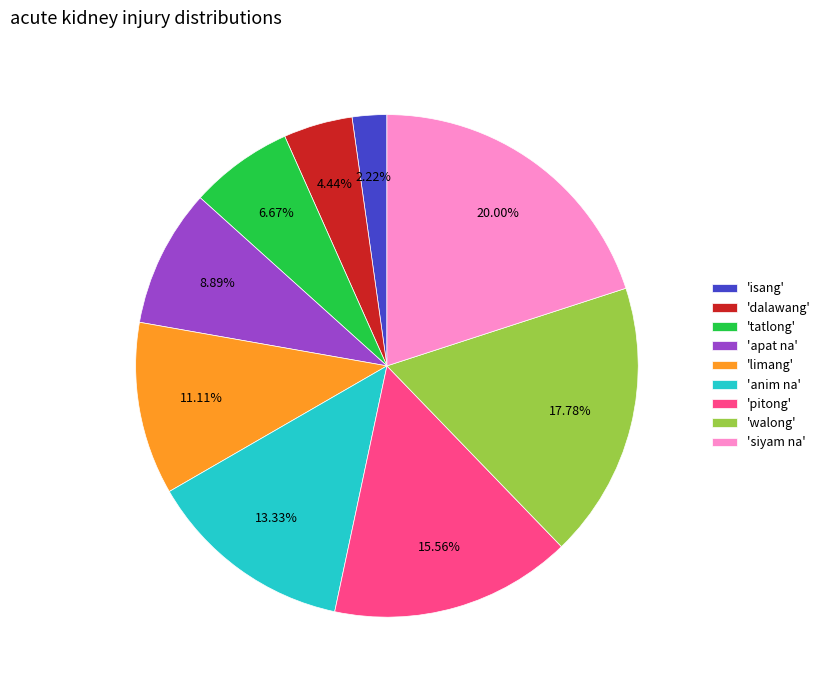

Combined, do 'anim na' and 'apat na' account for over 50%?

No